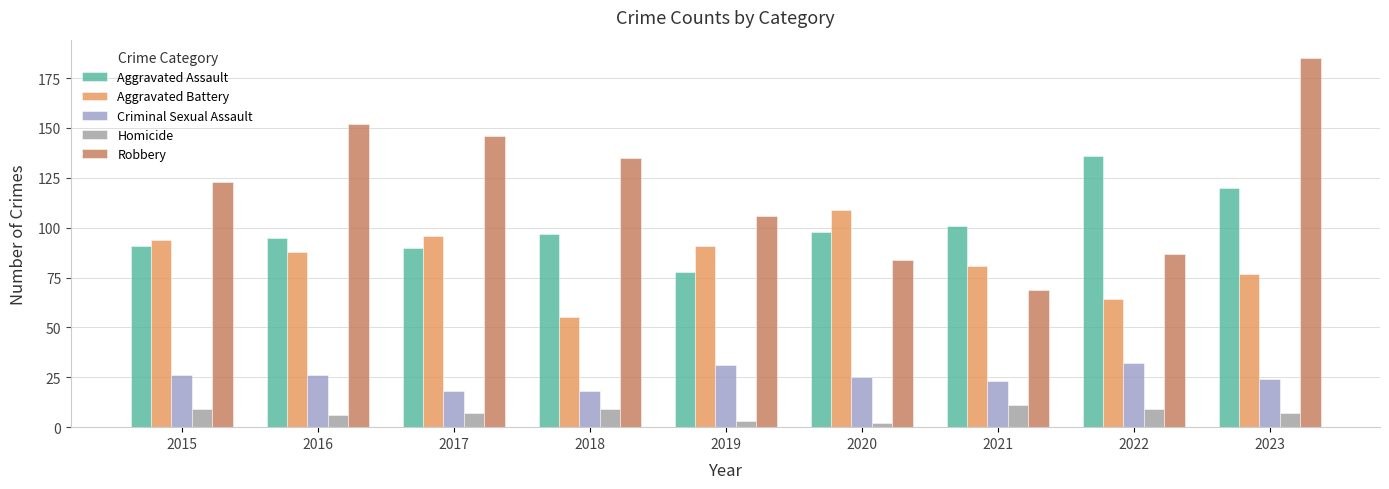

At which label does Aggravated Battery reach its minimum?

2018